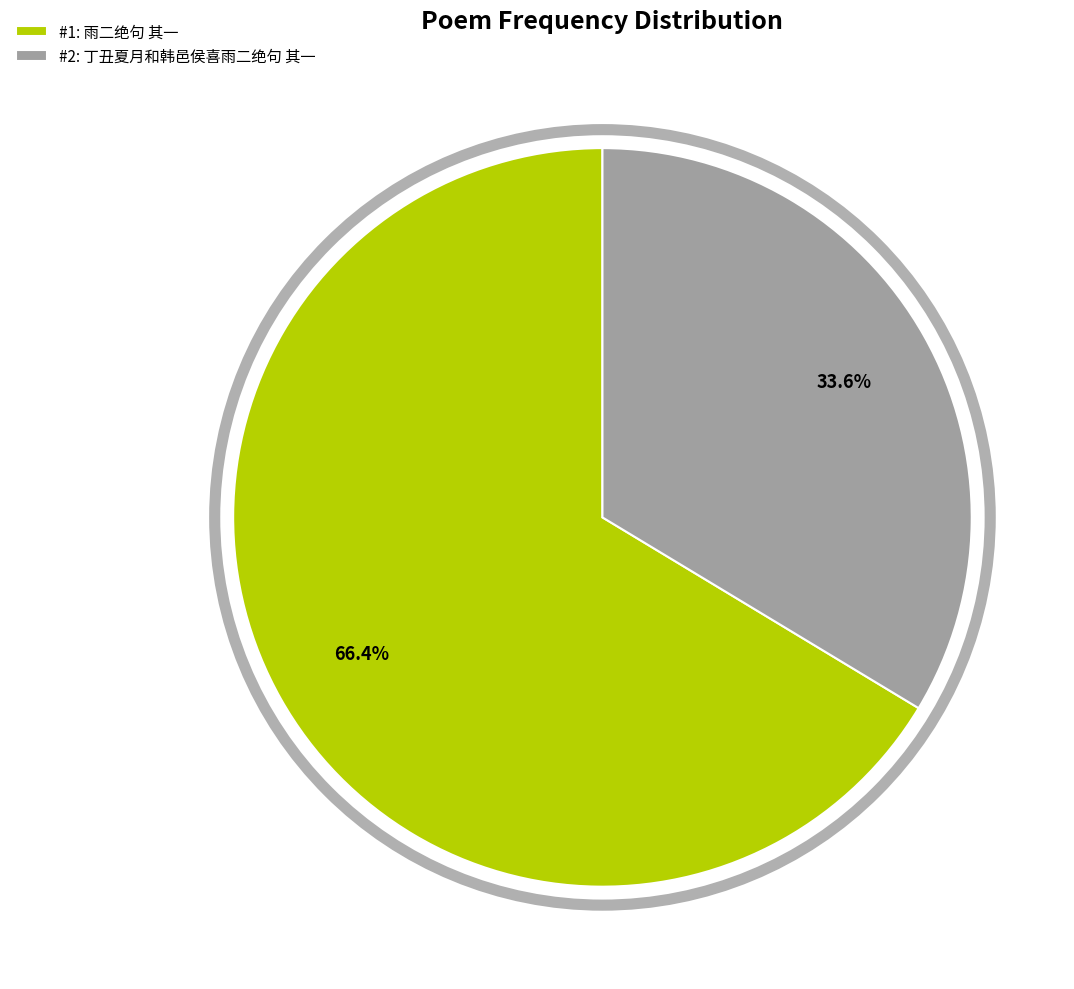

Is the sum of #2: 丁丑夏月和韩邑侯喜雨二绝句 其一 and #1: 雨二绝句 其一 greater than half?

Yes